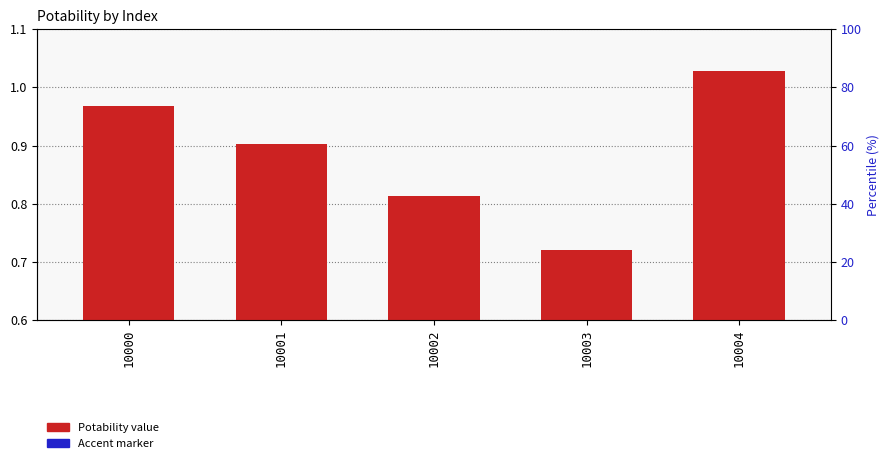

Count the Accent marker values in the range 0 to 1.

5